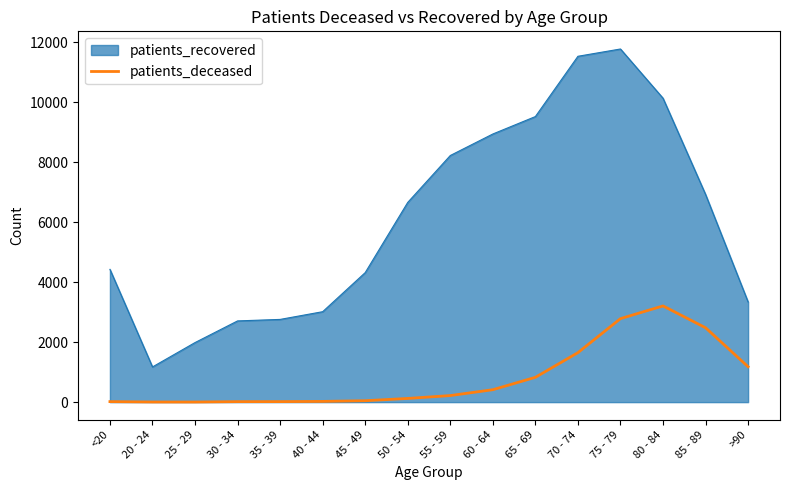

Rank the series at 60 - 64 from highest to lowest value.

patients_recovered, patients_deceased